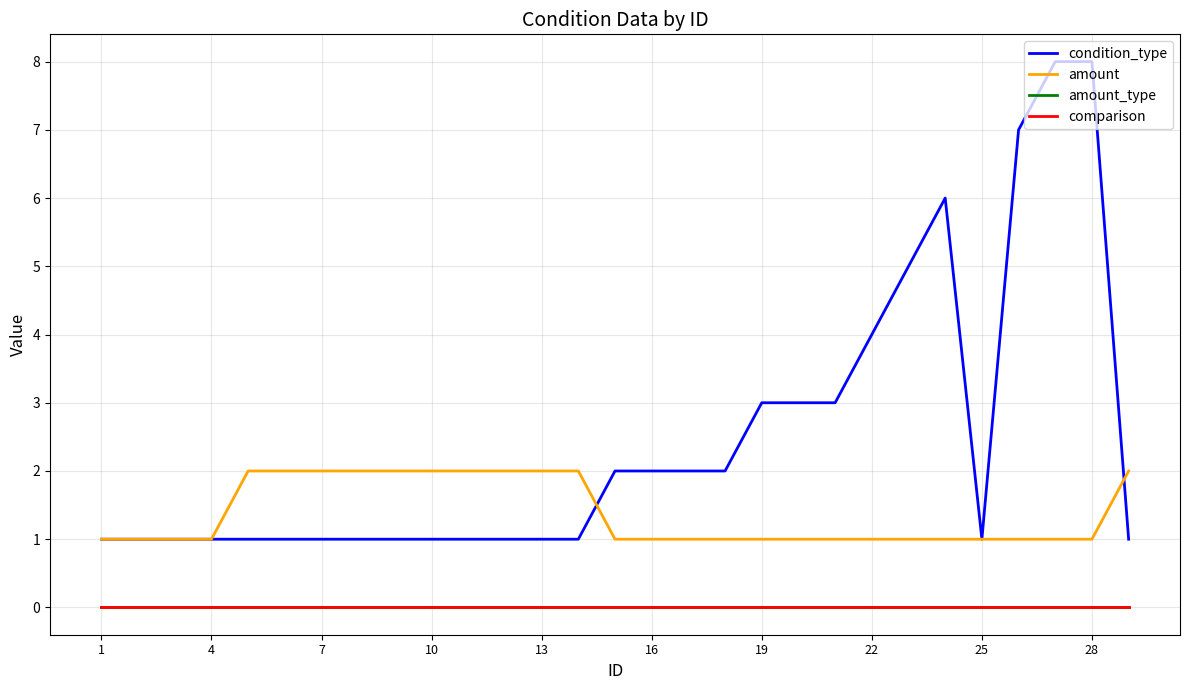

How many lines are shown in the chart?

4